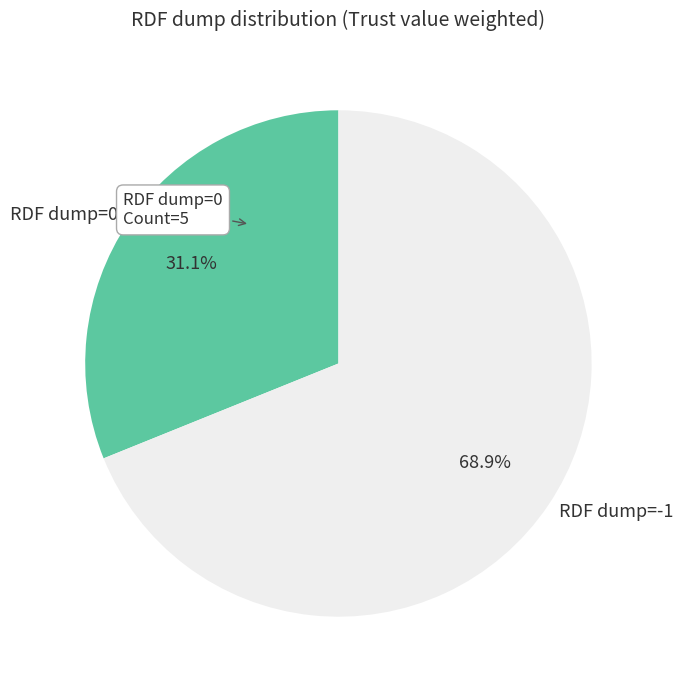

How much of the chart is everything except RDF dump=0?

68.9%